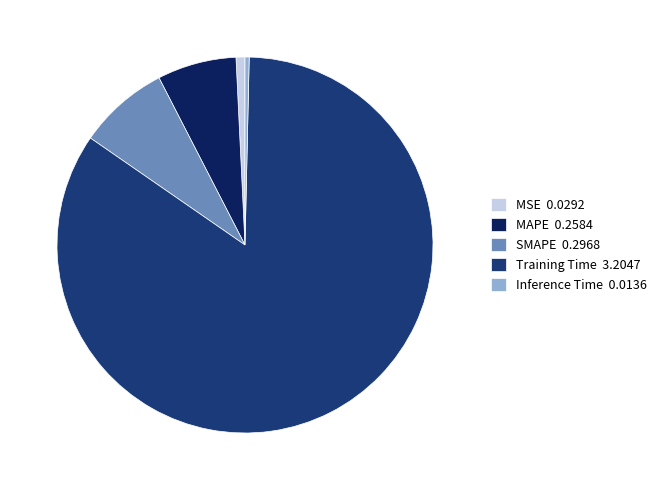

Is it true that MAPE is 12% of the pie?

False